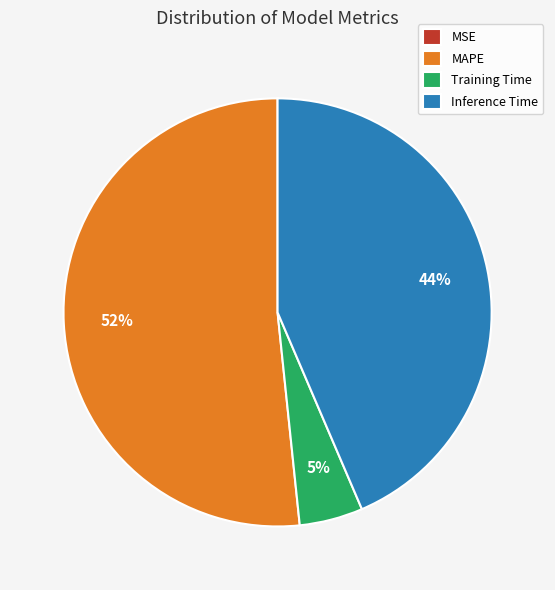

What is the largest slice in the pie chart?

MAPE